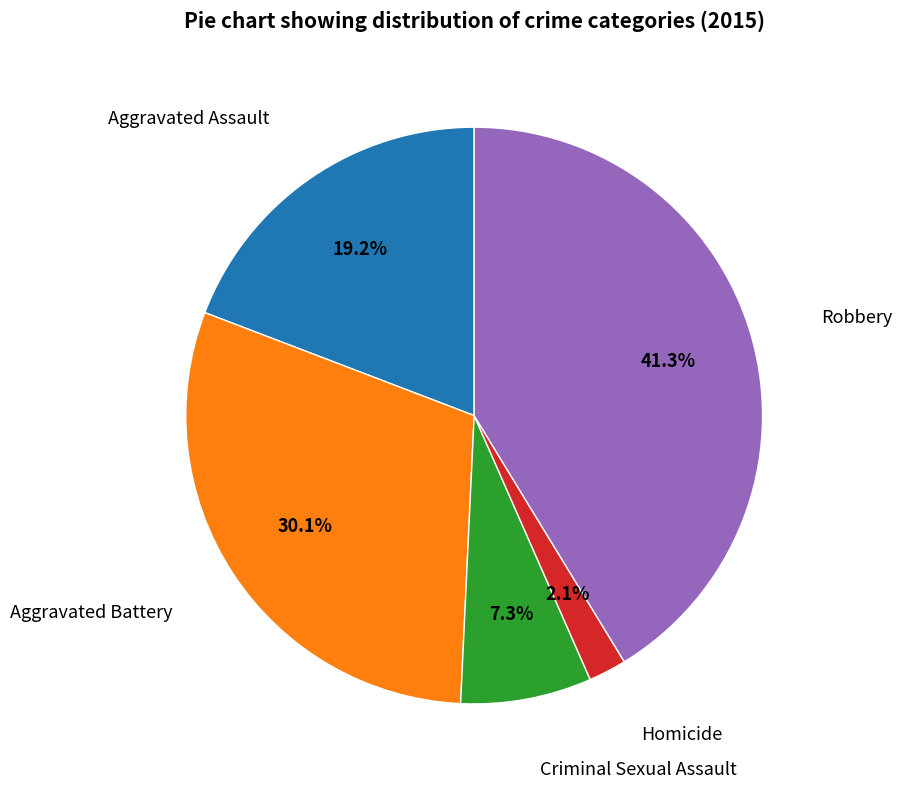

Count the number of slices in the pie.

5